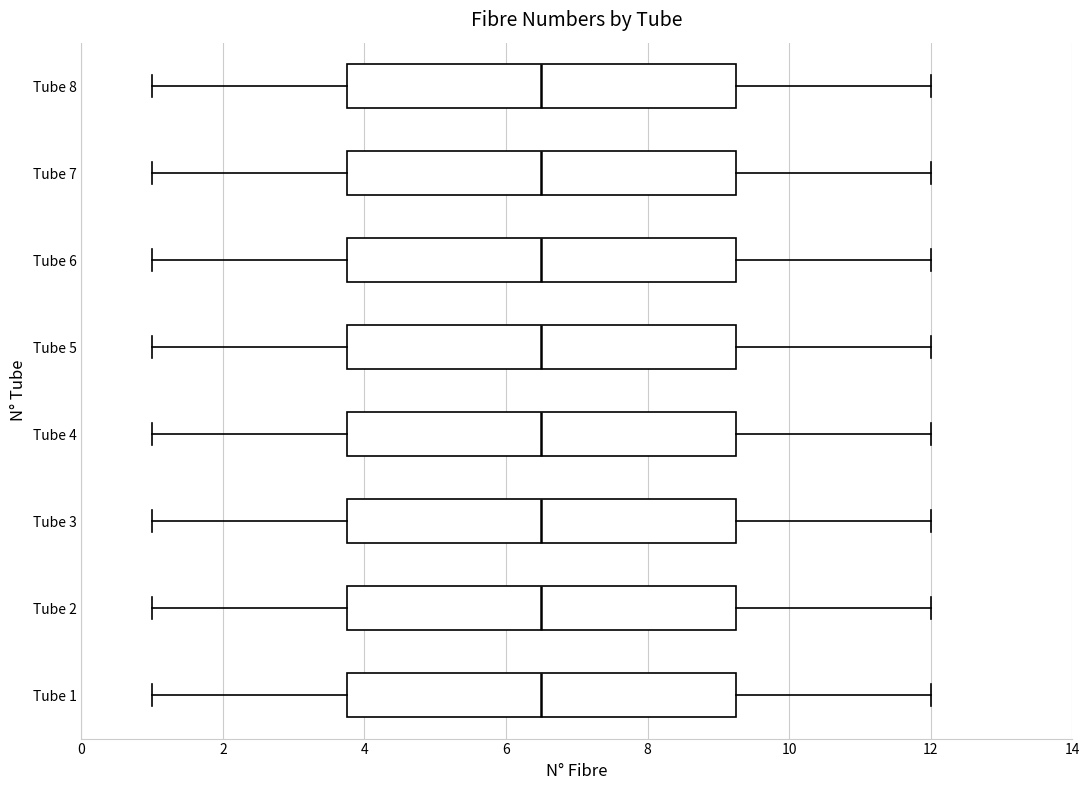

Reading bottom to top, transcribe this box plot: for each box, give where its median line is, the range the box spans, and where its two whiskers end, as read against the x-axis. The values are not printed on the chart, so give them approximately, as read against the axis.

Tube 1: median 6.6, box 3.8 to 9.2, whiskers 1.0 to 12.0
Tube 2: median 6.6, box 3.8 to 9.2, whiskers 1.0 to 12.0
Tube 3: median 6.6, box 3.8 to 9.2, whiskers 1.0 to 12.0
Tube 4: median 6.6, box 3.8 to 9.2, whiskers 1.0 to 12.0
Tube 5: median 6.6, box 3.8 to 9.2, whiskers 1.0 to 12.0
Tube 6: median 6.6, box 3.8 to 9.2, whiskers 1.0 to 12.0
Tube 7: median 6.6, box 3.8 to 9.2, whiskers 1.0 to 12.0
Tube 8: median 6.6, box 3.8 to 9.2, whiskers 1.0 to 12.0